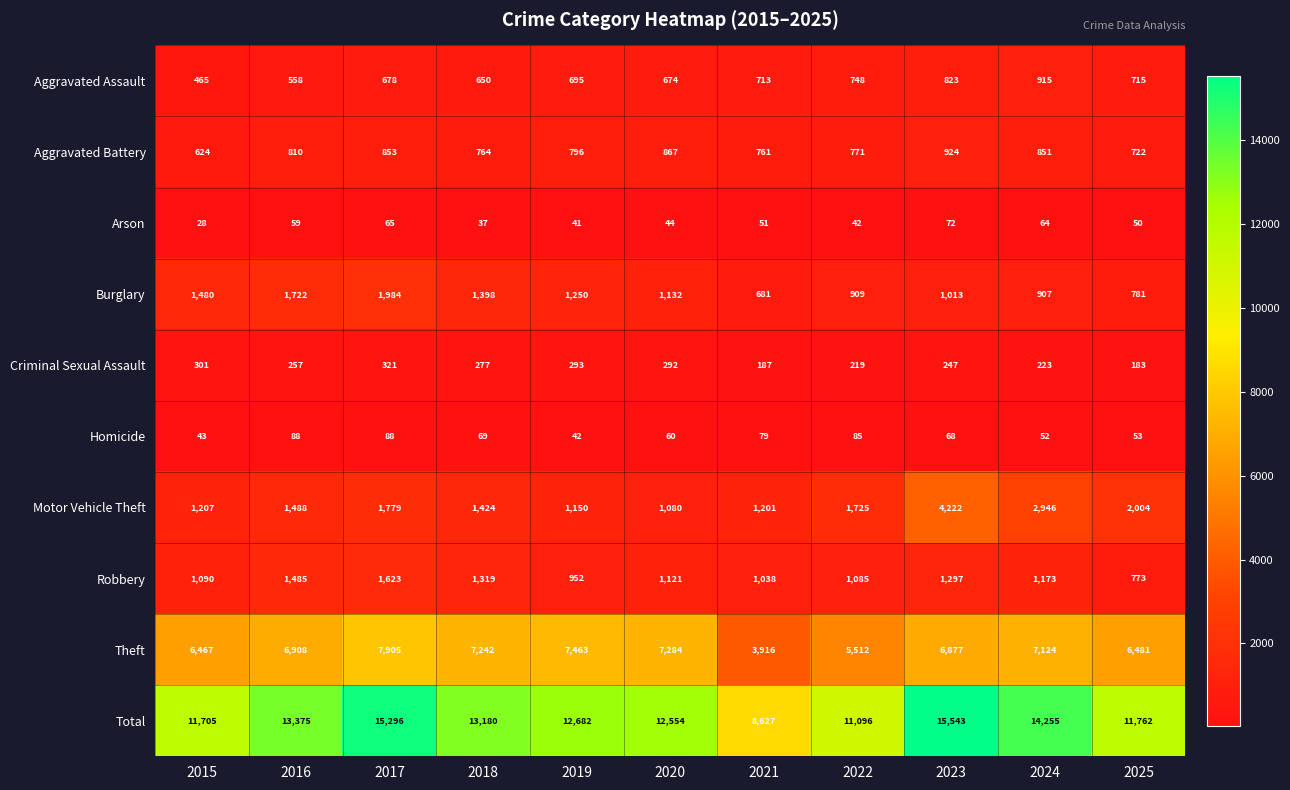

Which series has the widest spread of values?

Total